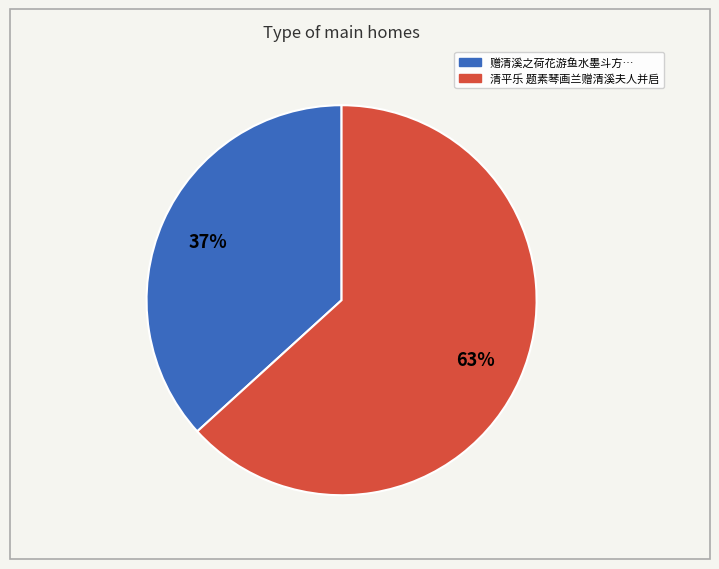

Is there a majority slice in this chart?

Yes